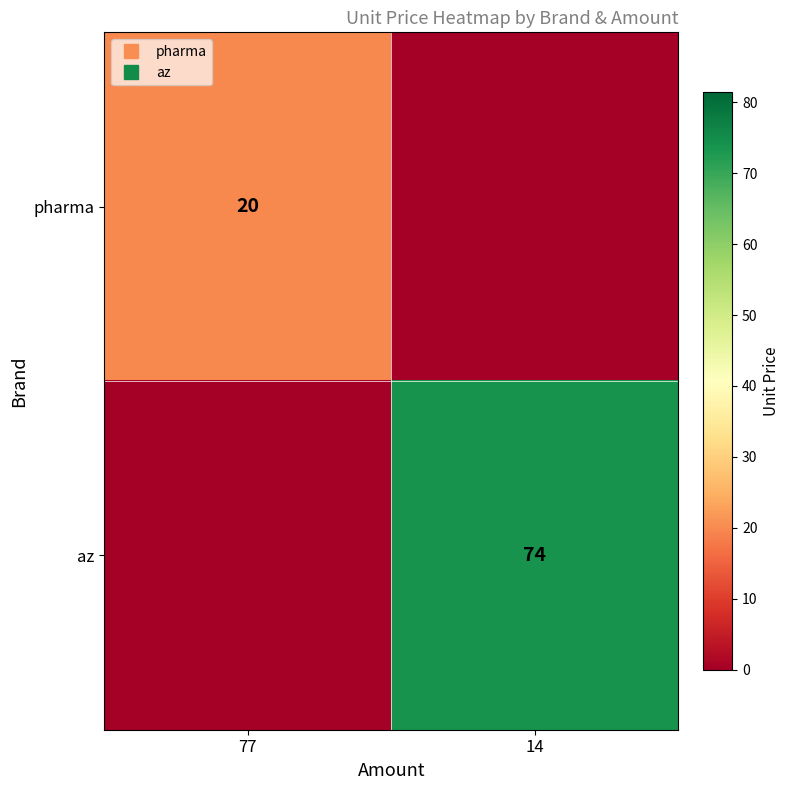

What is the difference between the pharma values at 77 and 14?

20